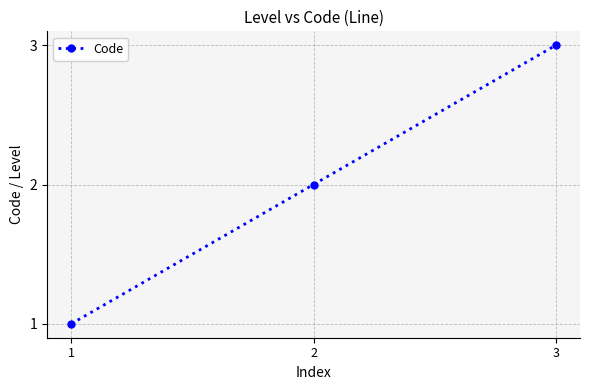

Reading right to left, extract all data points from this chart.

3=3	2=2	1=1